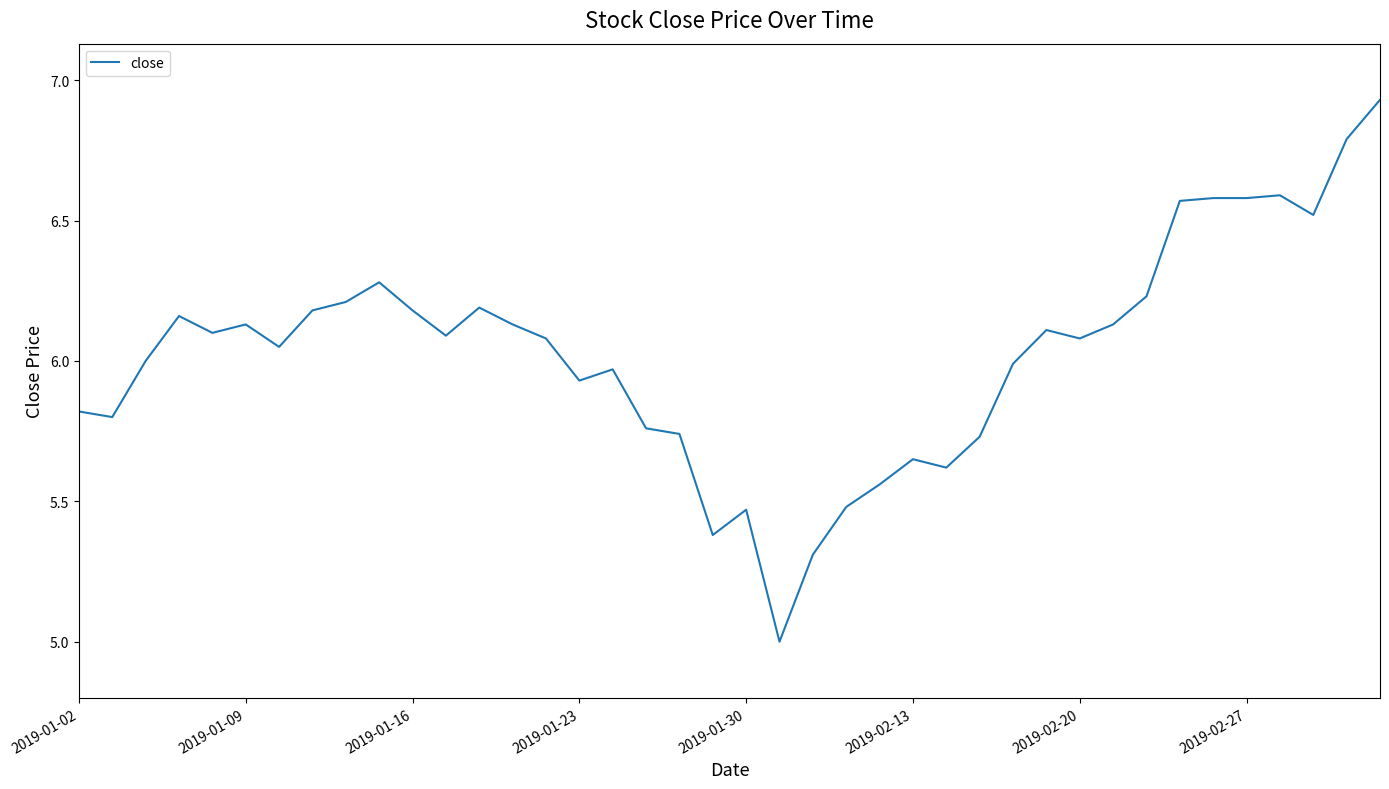

What is the difference between the maximum and minimum values?

1.9